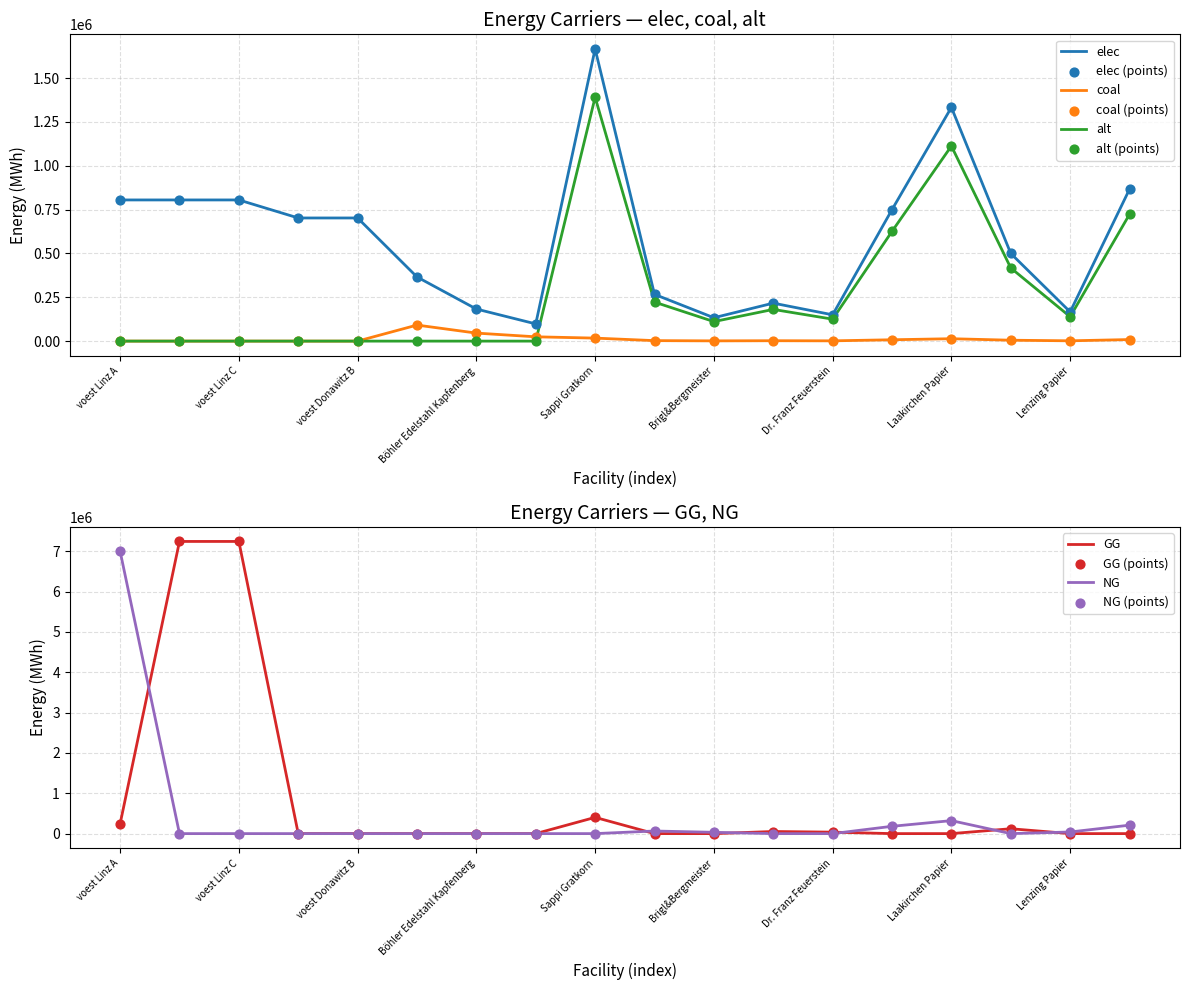

At which category is the sum across all series the highest?

voest Linz C